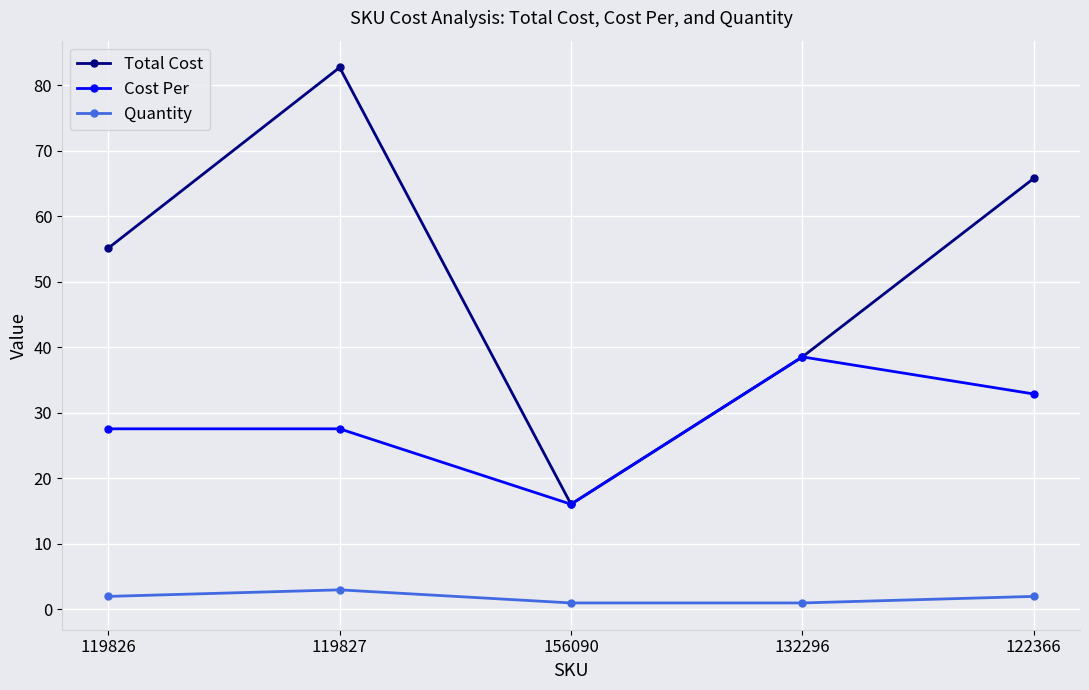

True or false: Cost Per has more than 2 points higher than both neighbors.

False